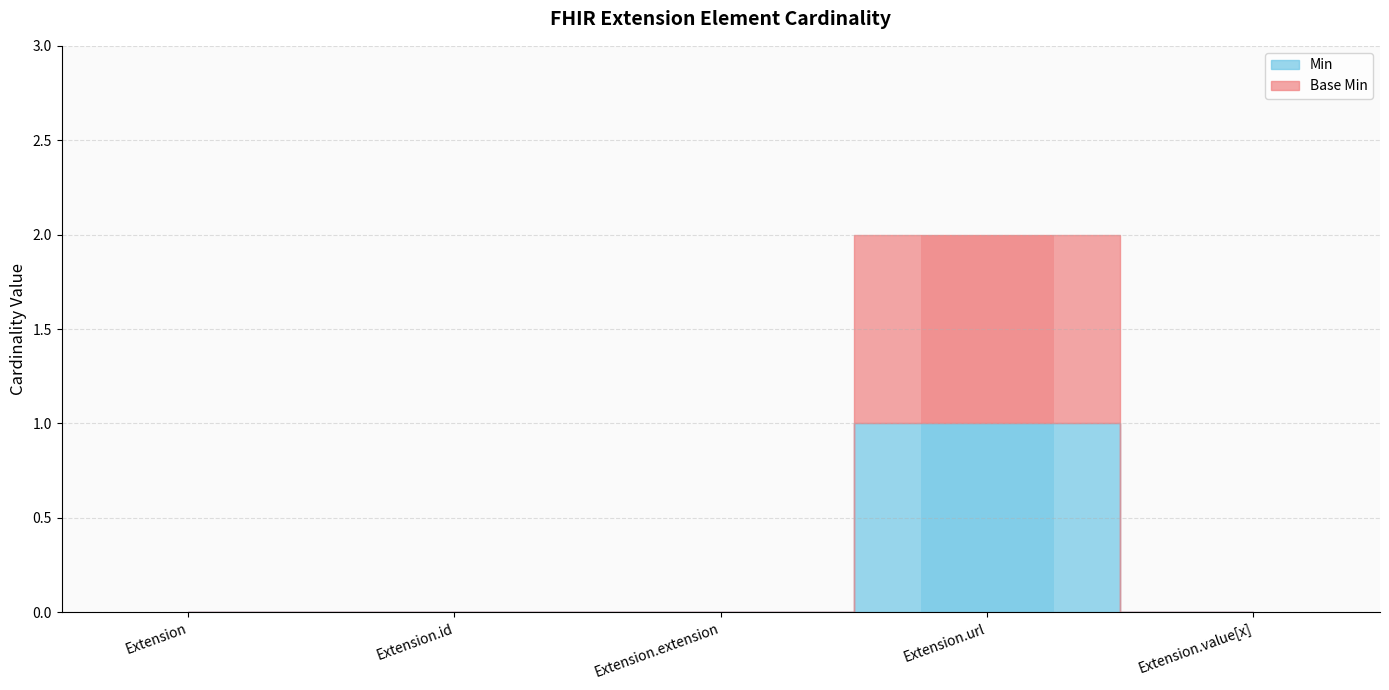

At which category is the sum across all series the highest?

Extension.url